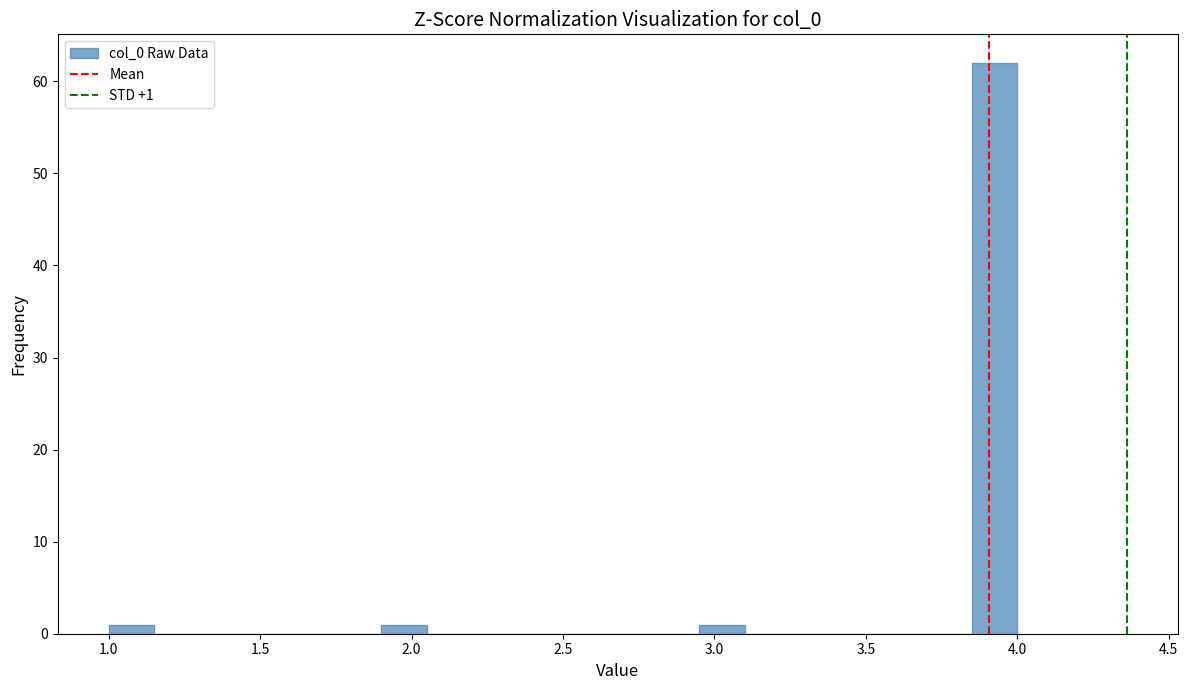

Read against the x-axis, roughly where is the centre of the tallest bar?

3.95